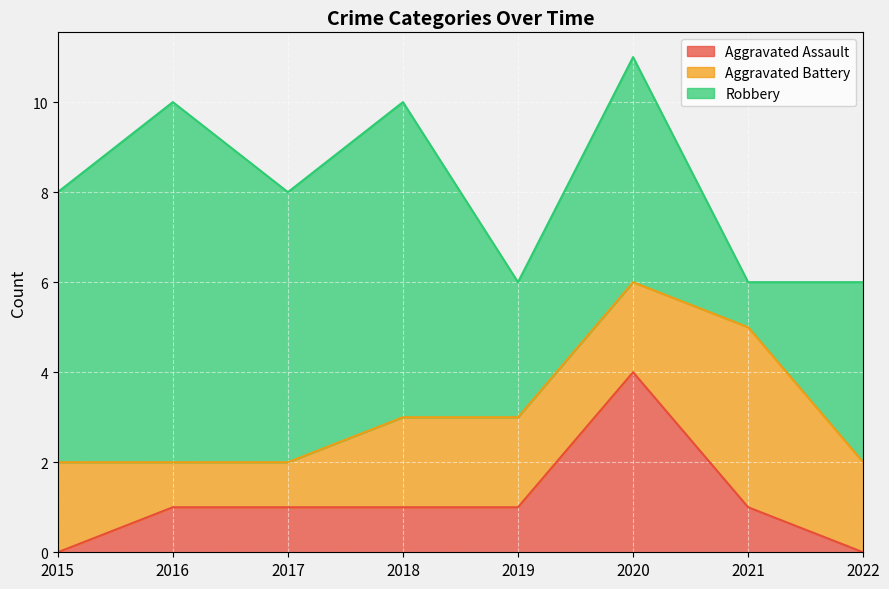

Reading left to right, transcribe all the data shown in this chart.

Aggravated Assault: 2015=0	2016=1	2017=1	2018=1	2019=1	2020=4	2021=1	2022=0
Aggravated Battery: 2015=2	2016=1	2017=1	2018=2	2019=2	2020=2	2021=4	2022=2
Robbery: 2015=6	2016=8	2017=6	2018=7	2019=3	2020=5	2021=1	2022=4